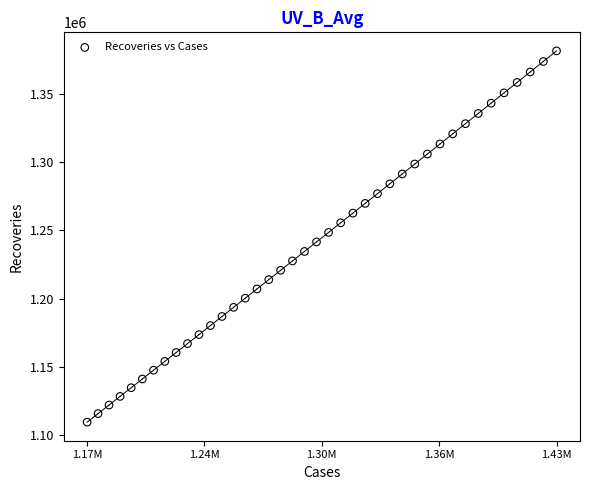

What is the range of X values (max minus min)?

252190.9